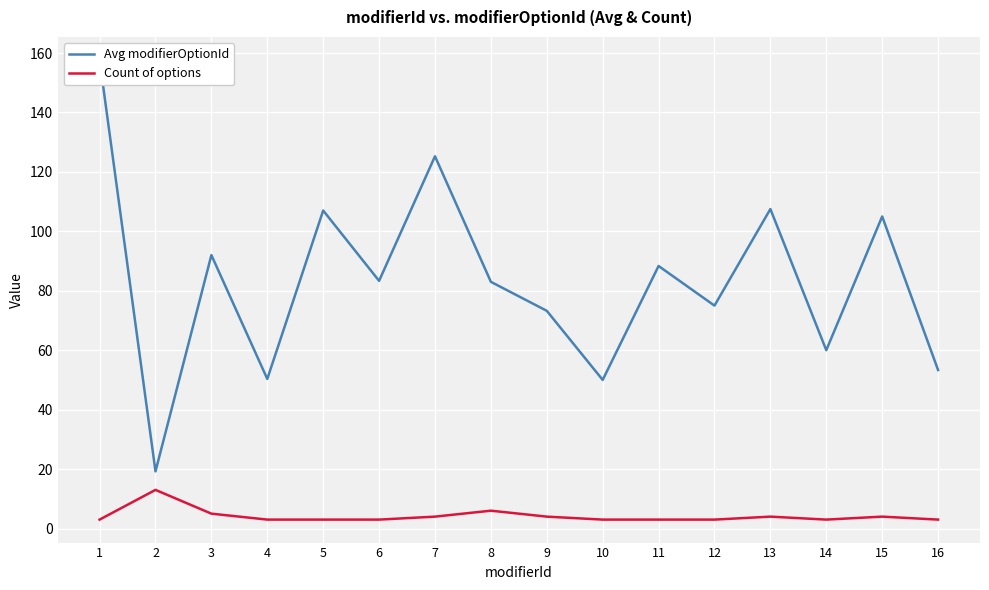

Which series changed the most between 2 and 13?

Avg modifierOptionId